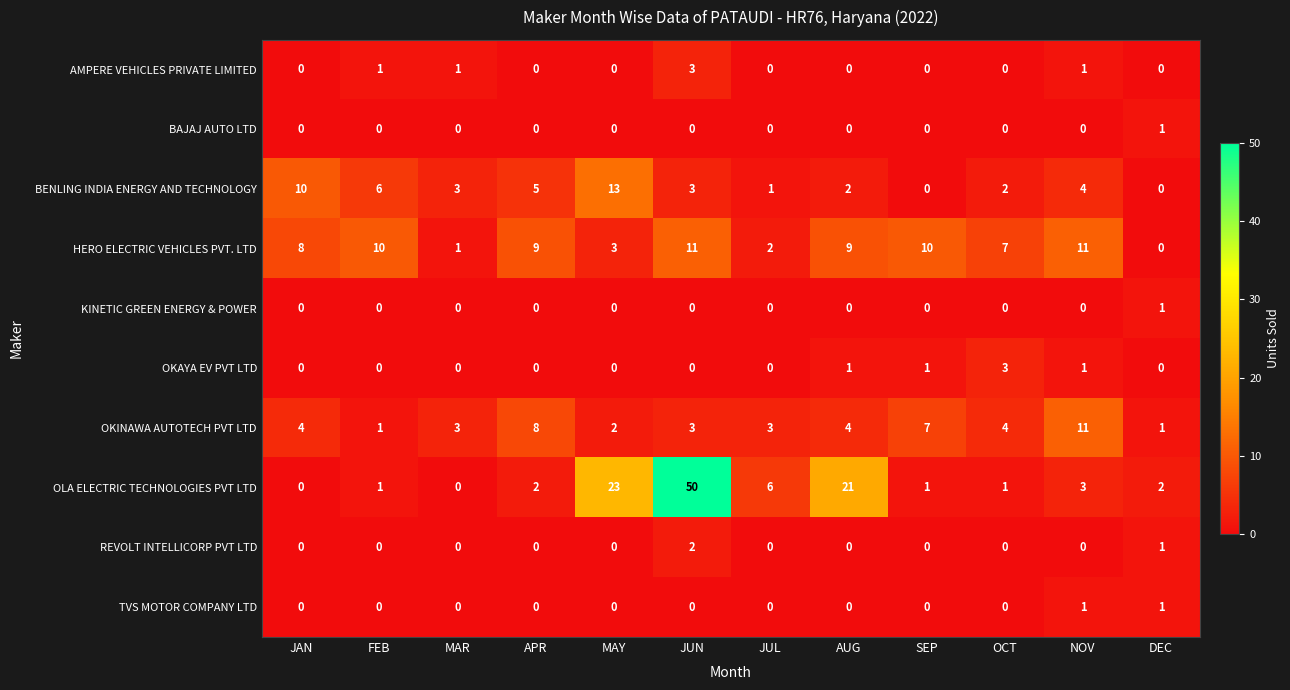

What is the greatest value displayed?

50